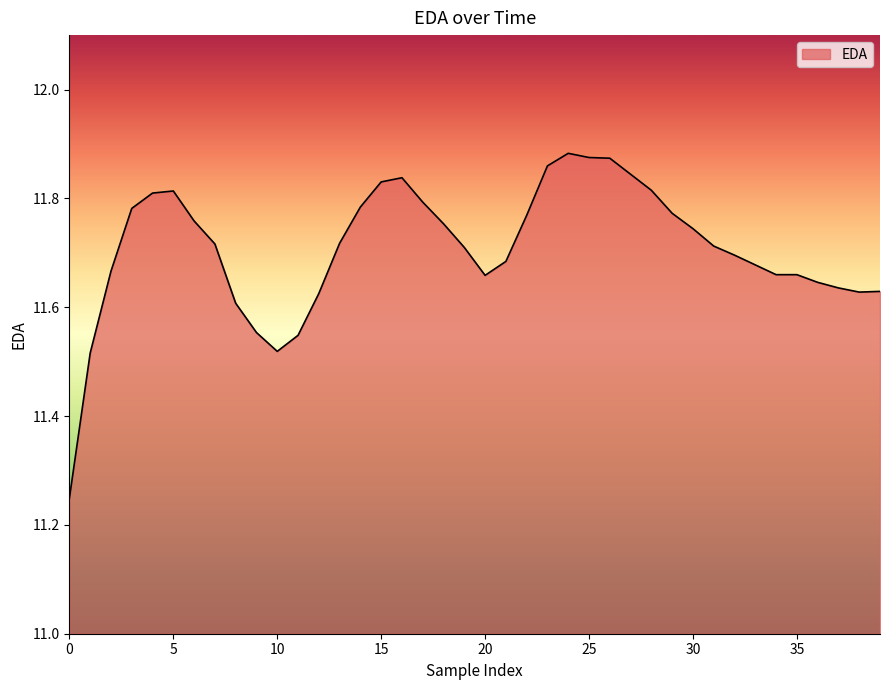

How many values are between 11 and 12?

40